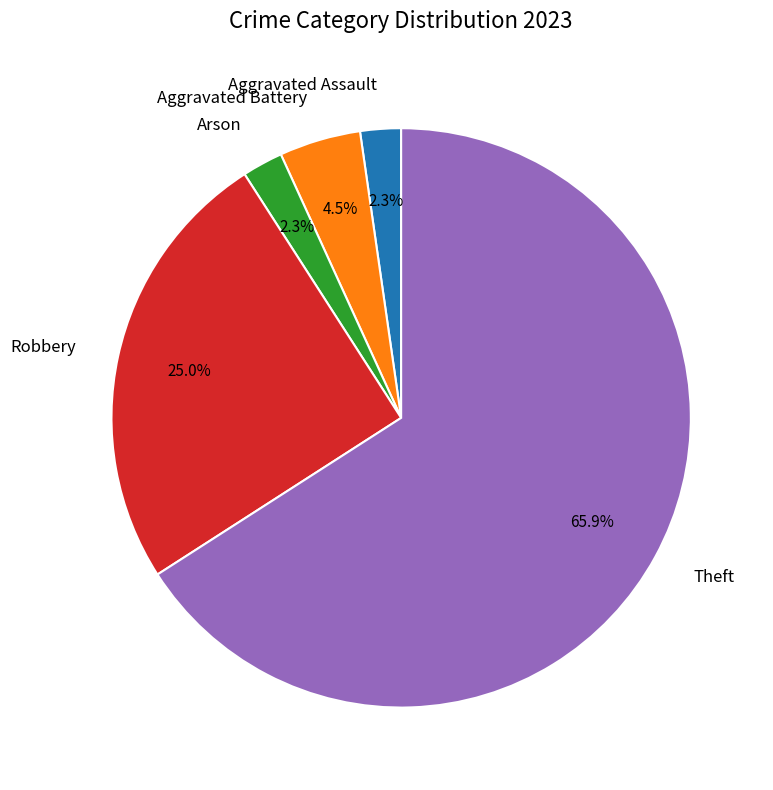

Which category accounts for the majority?

Theft